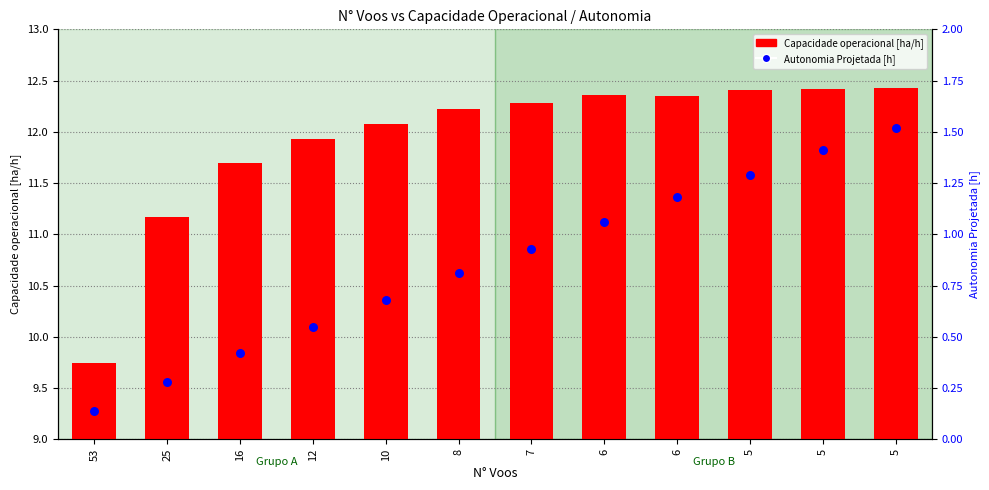

At which category is the sum across all series the highest?

5